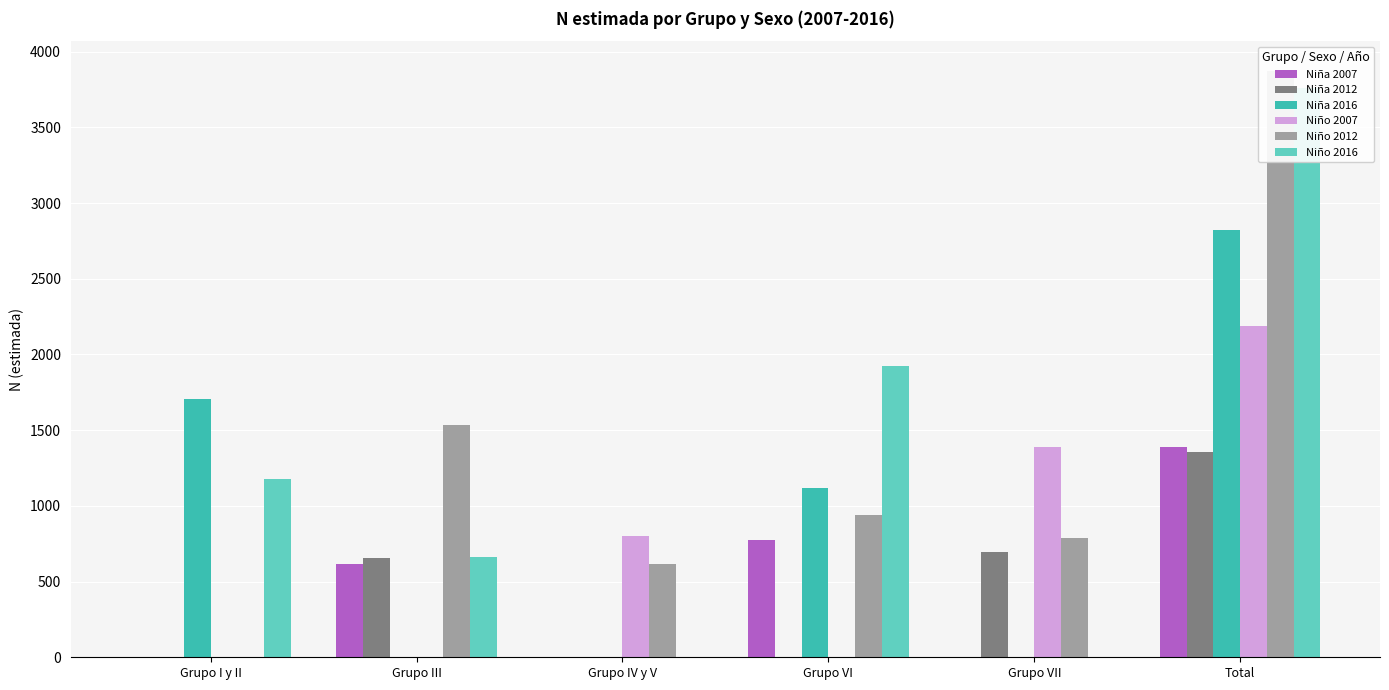

Reading right to left, list all the values displayed in this chart.

Niña 2007: 1389	0	777	0	613	0
Niña 2012: 1353	697	0	0	656	0
Niña 2016: 2824	0	1119	0	0	1705
Niño 2007: 2187	1386	0	802	0	0
Niño 2012: 3875	787	942	616	1531	0
Niño 2016: 3759	0	1921	0	663	1175